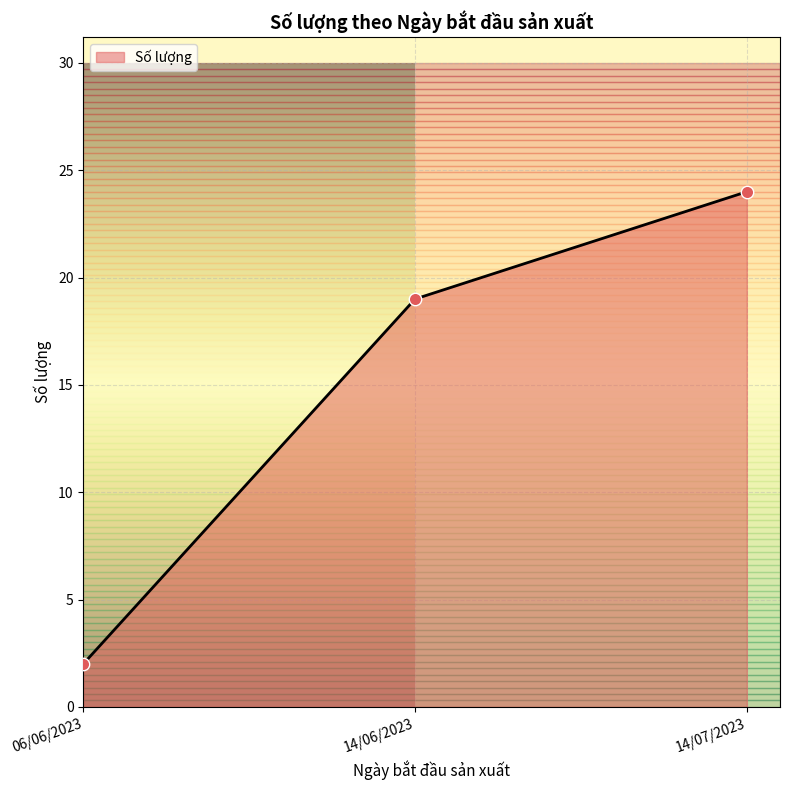

Which has a higher value, 06/06/2023 or 14/07/2023?

14/07/2023